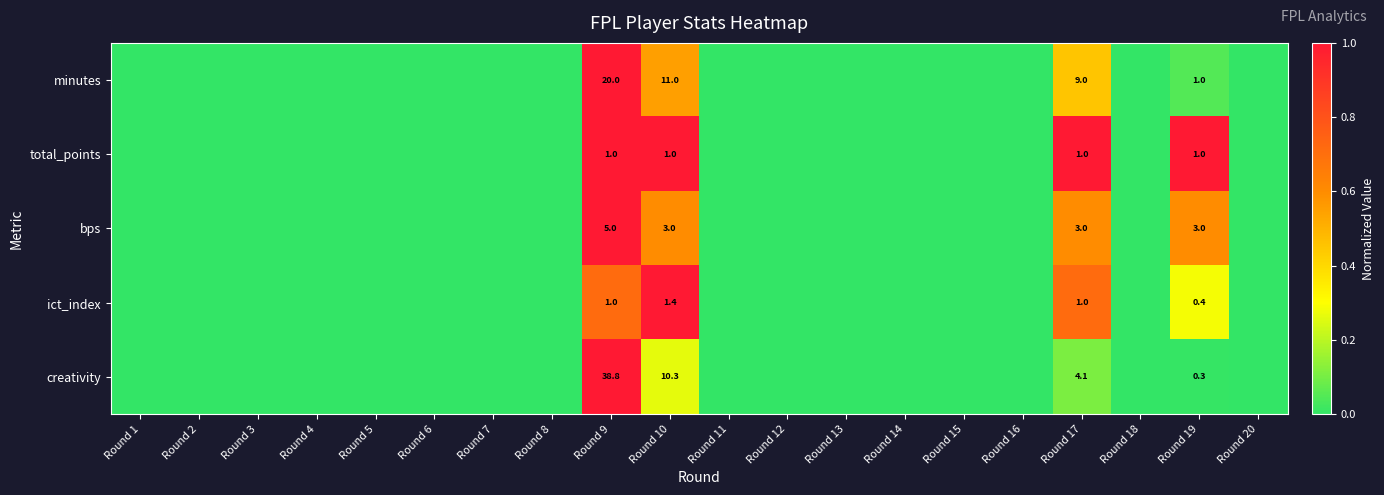

True or false: creativity has a value of 1.5 at Round 17.

False